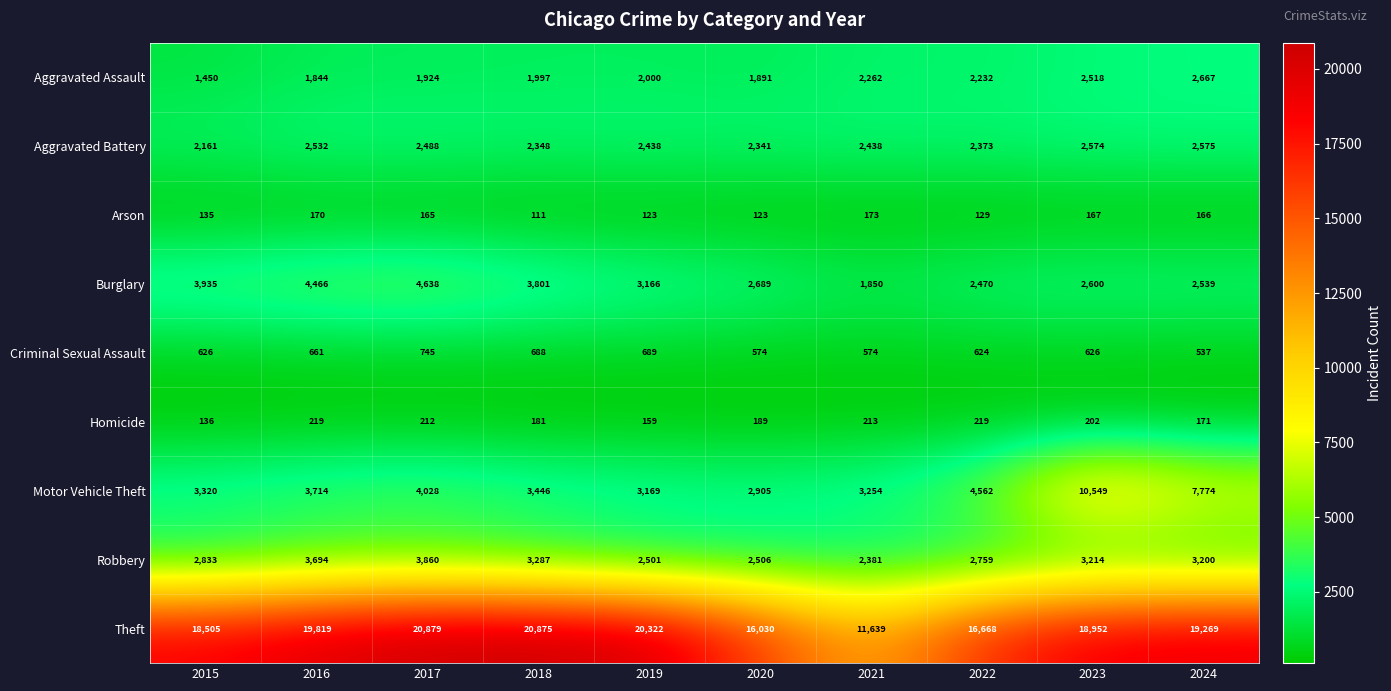

What is the sum of all Homicide values?

1901